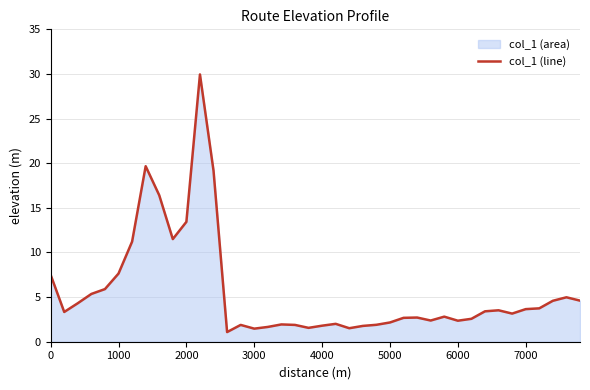

What is the smallest value displayed?

1.1